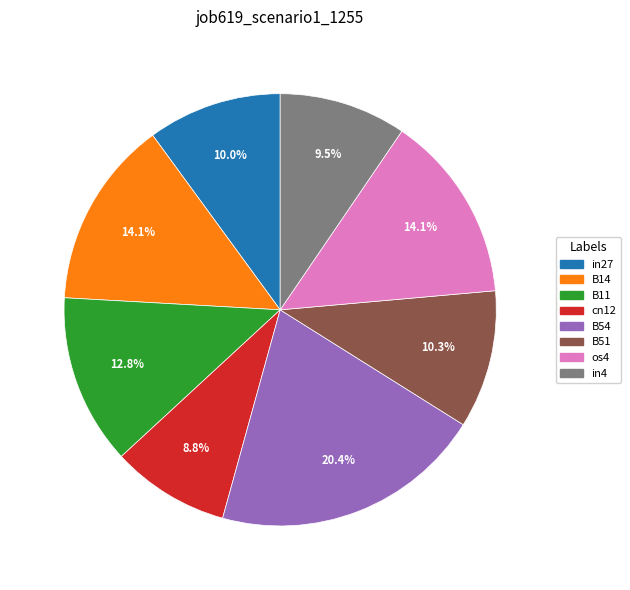

To the nearest percent, what is the difference between the largest and smallest slice percentages?

12%